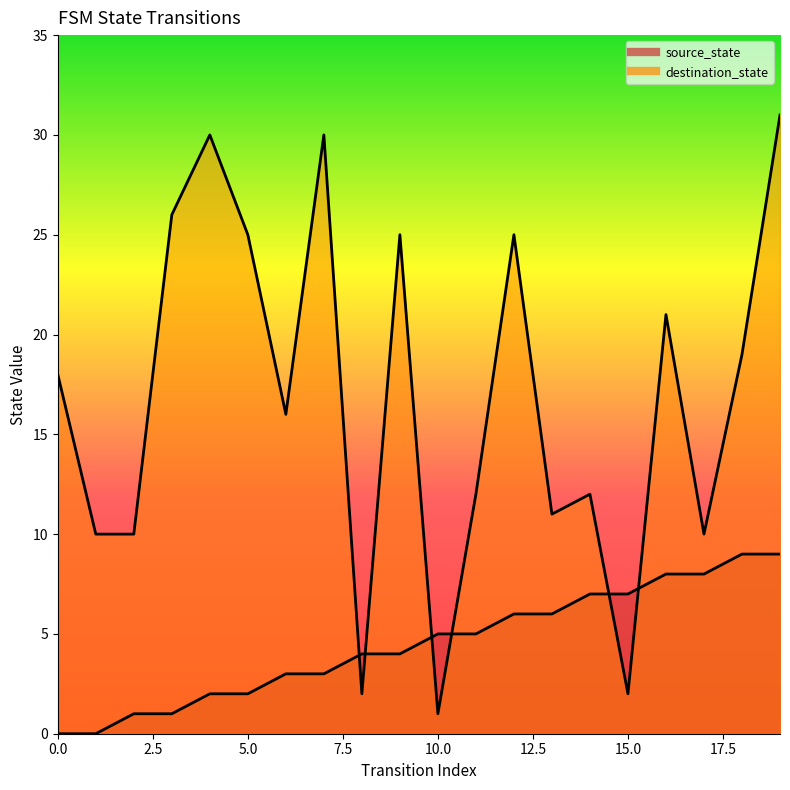

What are all the series names shown in the legend?

source_state, destination_state